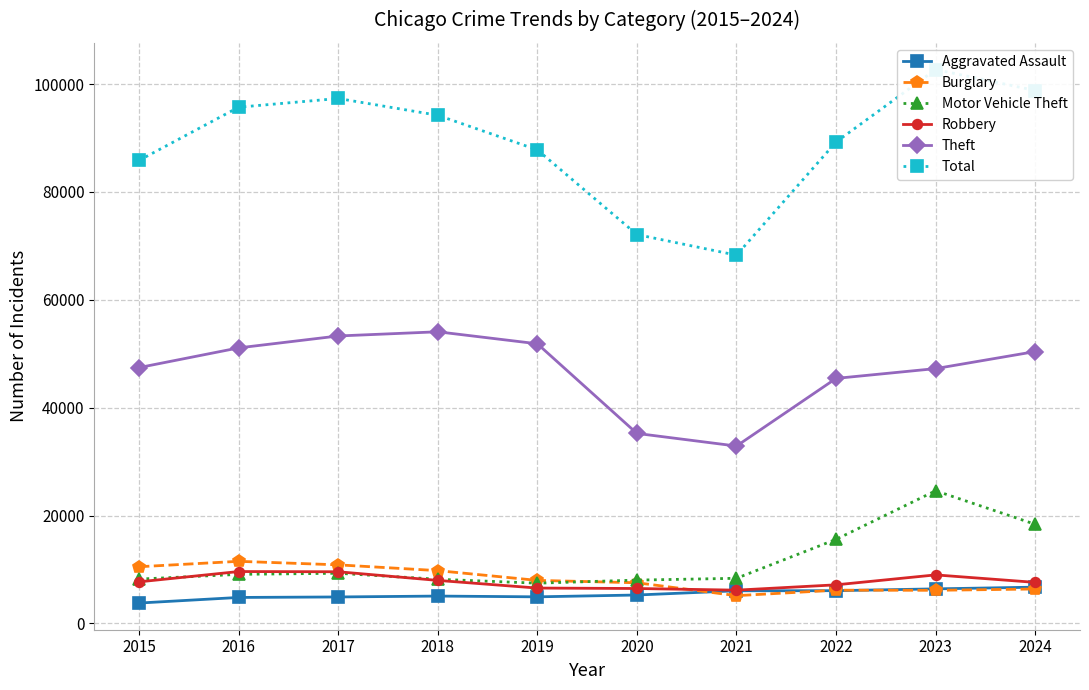

Reading left to right, what are all the values shown in this chart?

Aggravated Assault: 2015=3783	2016=4820	2017=4911	2018=5076	2019=4934	2020=5273	2021=6055	2022=6075	2023=6411	2024=6730
Burglary: 2015=10513	2016=11518	2017=10863	2018=9793	2019=7982	2020=7545	2021=5152	2022=6171	2023=6144	2024=6387
Motor Vehicle Theft: 2015=8223	2016=9102	2017=9305	2018=8195	2019=7466	2020=8036	2021=8371	2022=15586	2023=24596	2024=18381
Robbery: 2015=7714	2016=9623	2017=9585	2018=7980	2019=6560	2020=6480	2021=6173	2022=7160	2023=9002	2024=7614
Theft: 2015=47434	2016=51084	2017=53292	2018=54068	2019=51845	2020=35227	2021=32885	2022=45428	2023=47244	2024=50401
Total: 2015=85843	2016=95700	2017=97316	2018=94206	2019=87790	2020=72094	2021=68269	2022=89246	2023=102689	2024=98794